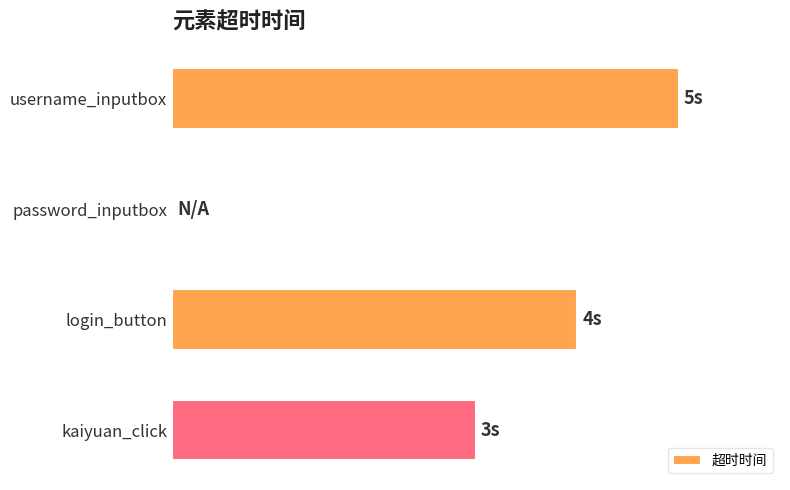

Does the chart contain any negative values?

No